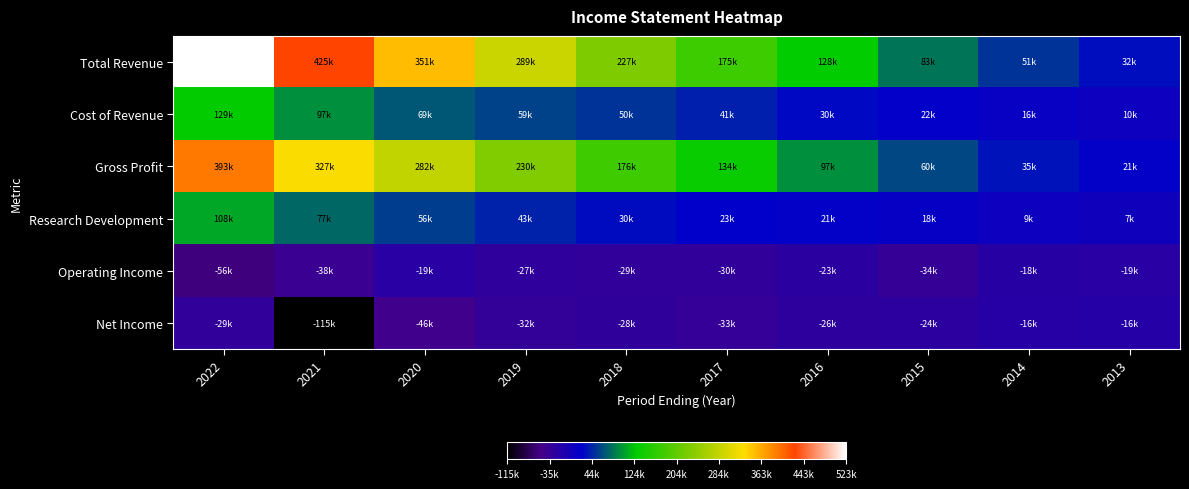

Which series has the largest range (max minus min)?

Total Revenue